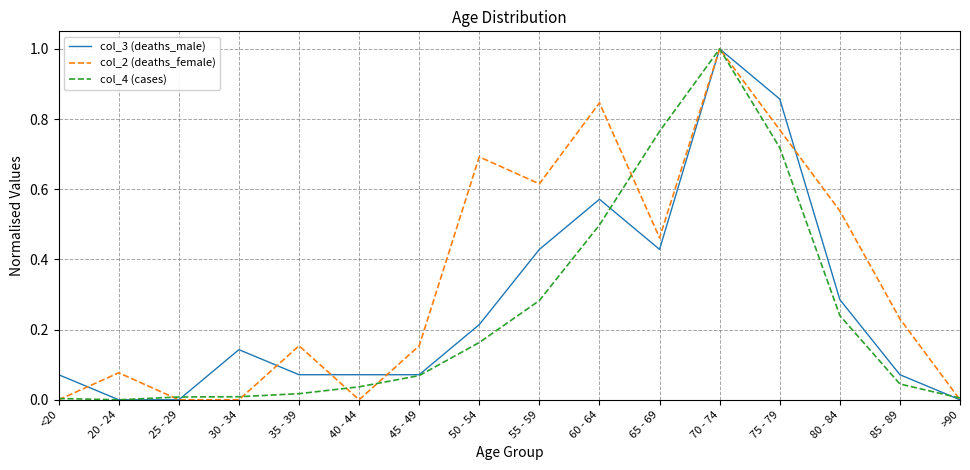

Is it true that col_3 (deaths_male) equals 0.0 at >90?

True